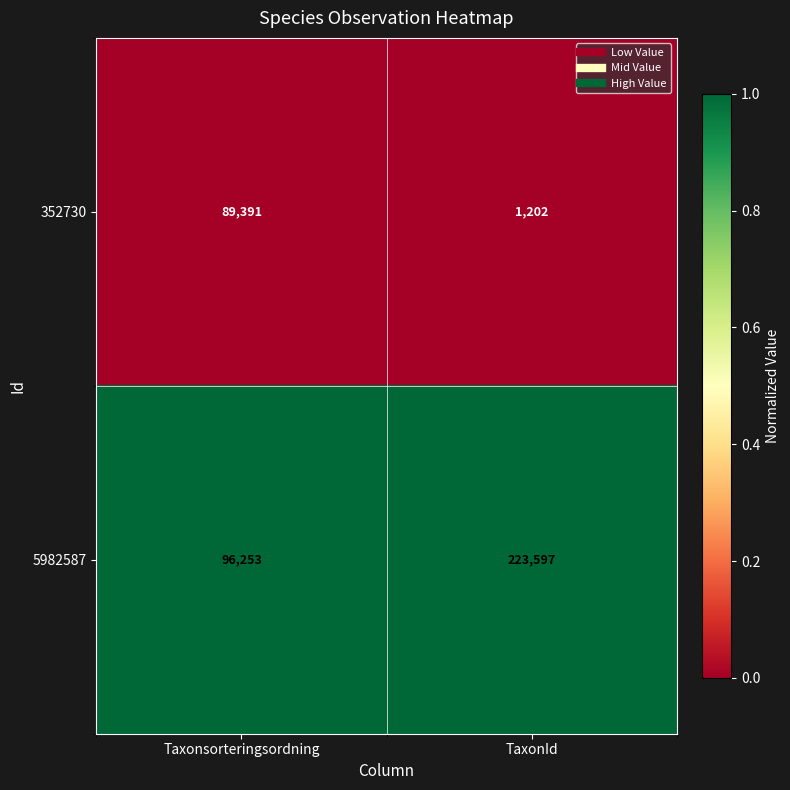

True or false: 5982587 has a value of 223597 at TaxonId.

True